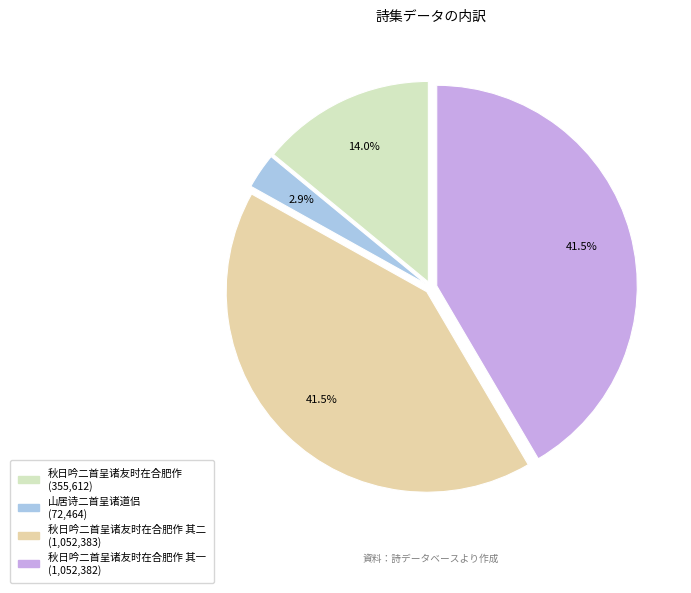

Does any single category account for the majority?

No